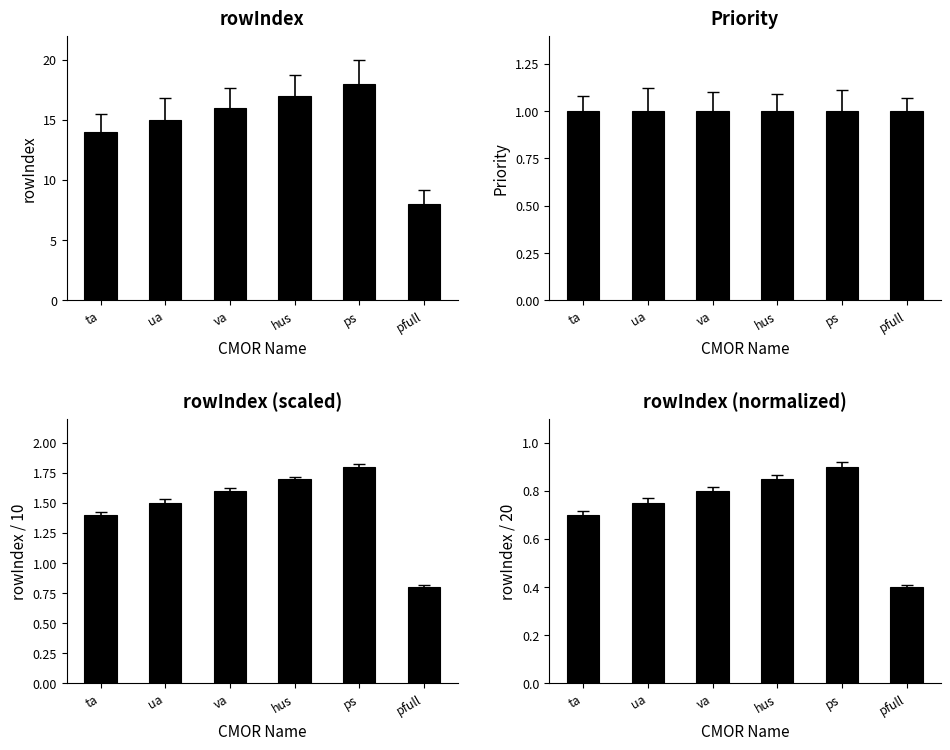

What position from the right is hus?

3